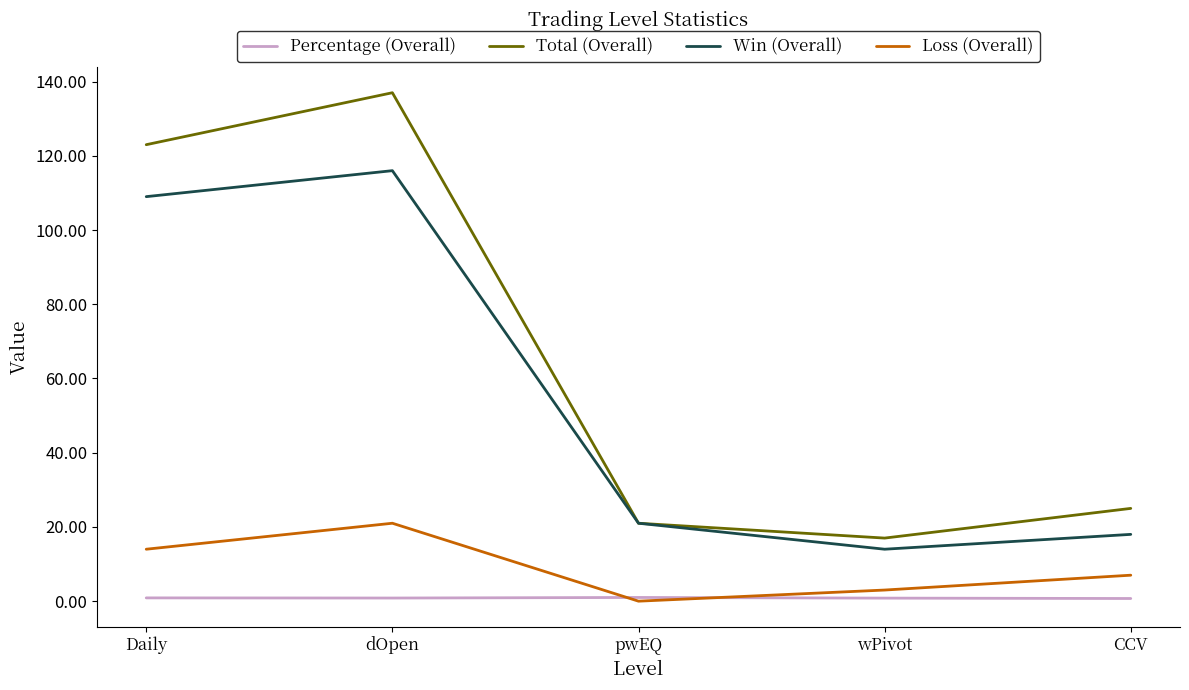

At which label does Total (Overall) reach its minimum?

wPivot